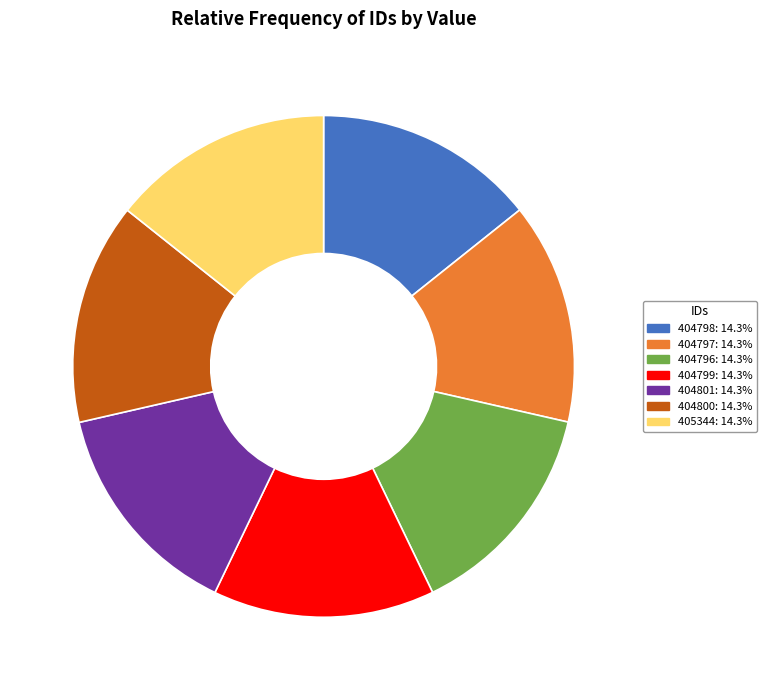

Is there a majority slice in this chart?

No